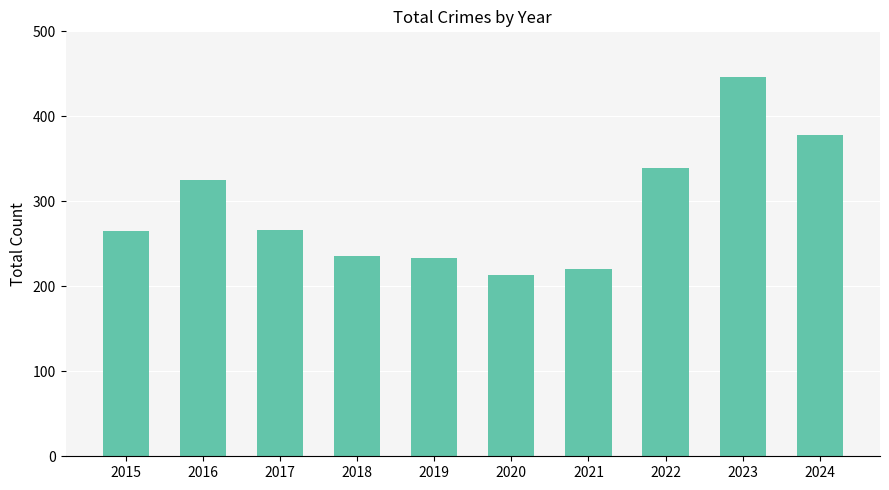

Which label corresponds to the largest value in the chart?

2023